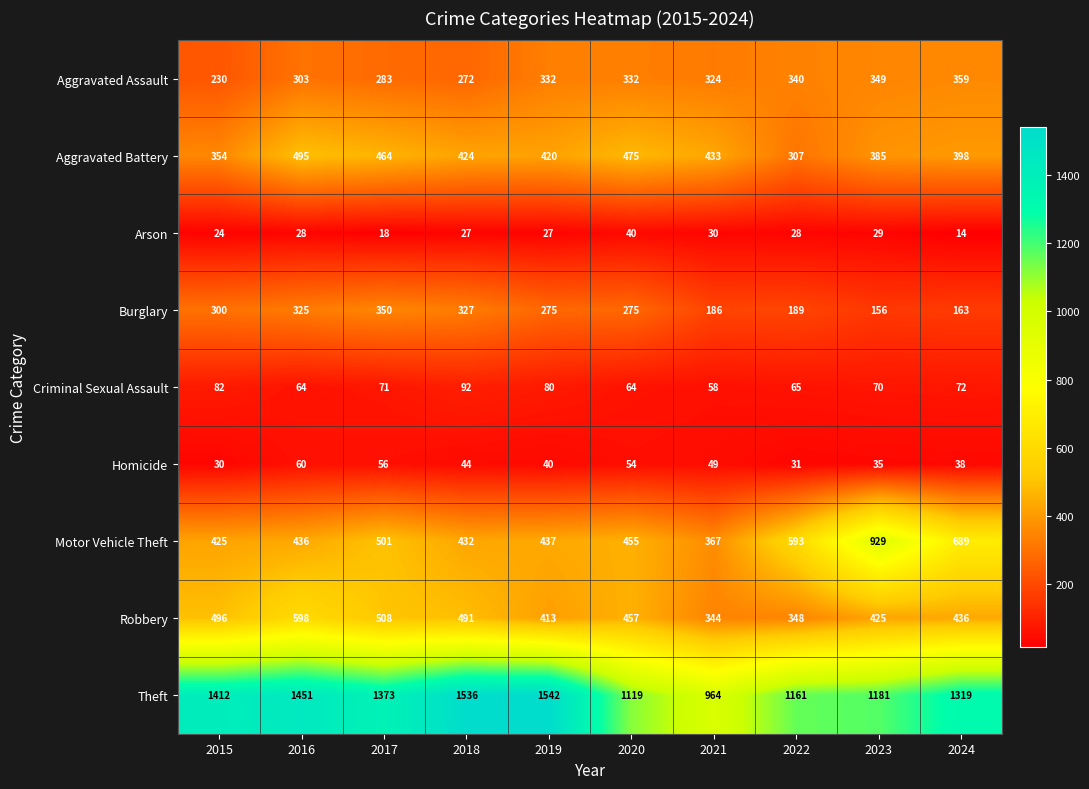

What is the approximate value of Burglary at 2019?

275